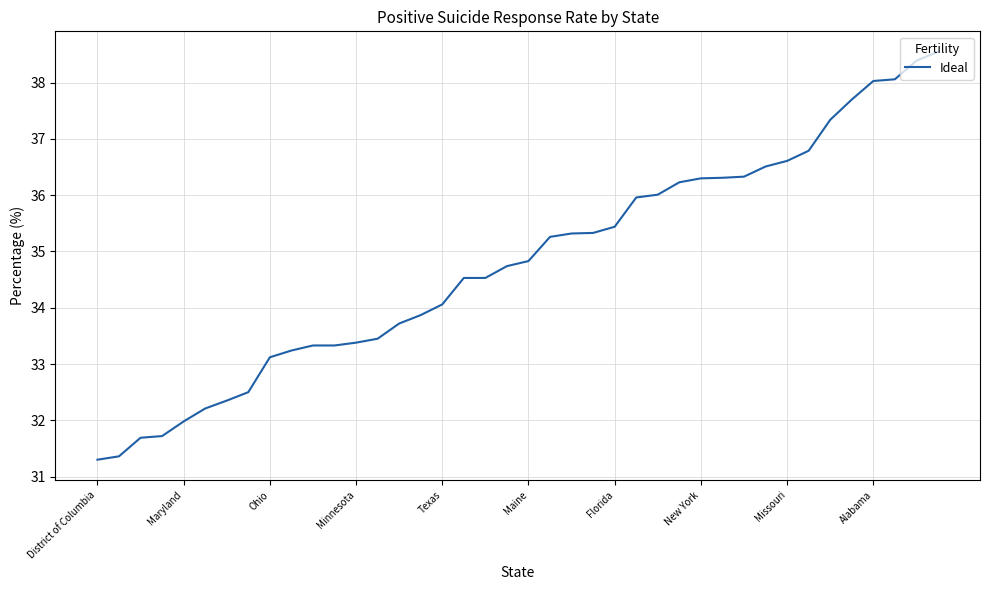

What is the minimum value shown in the chart?

31.3